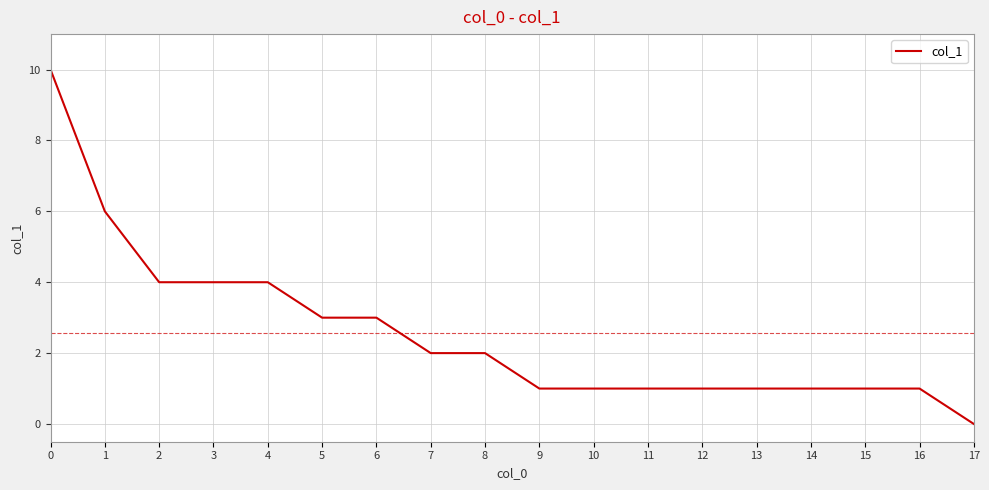

Reading right to left, transcribe all the data shown in this chart.

17=0	16=1	15=1	14=1	13=1	12=1	11=1	10=1	9=1	8=2	7=2	6=3	5=3	4=4	3=4	2=4	1=6	0=10